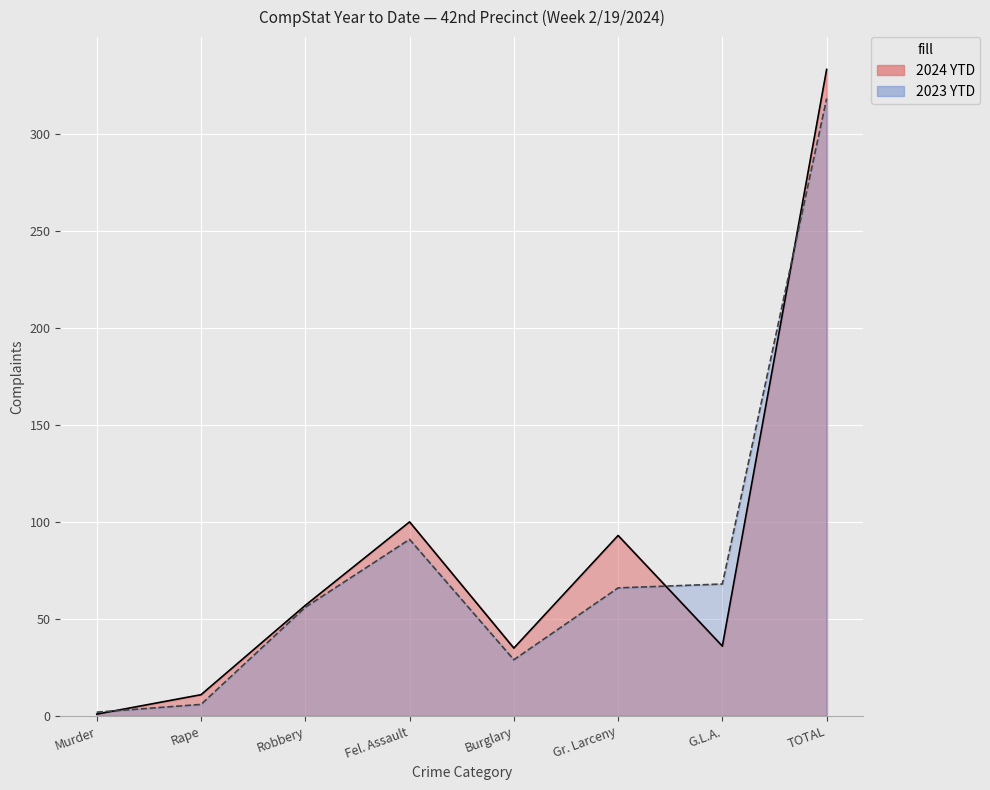

What position from the right is Gr. Larceny?

3